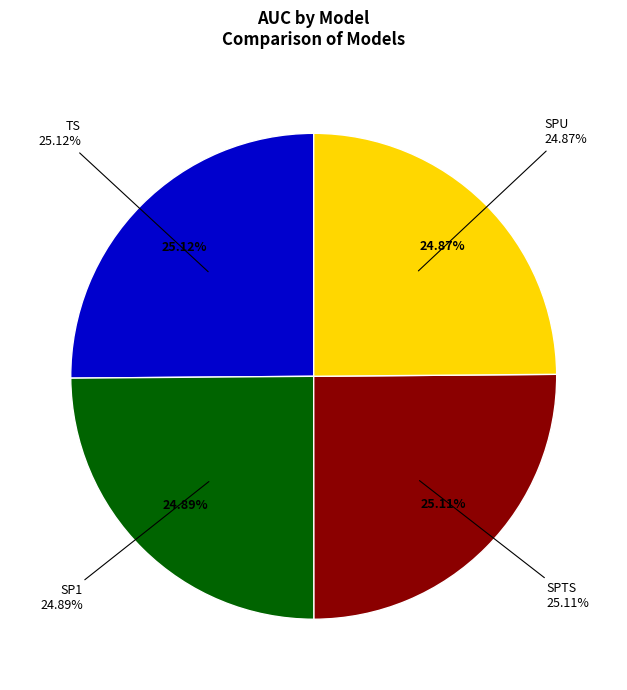

How many segments does this pie chart have?

4